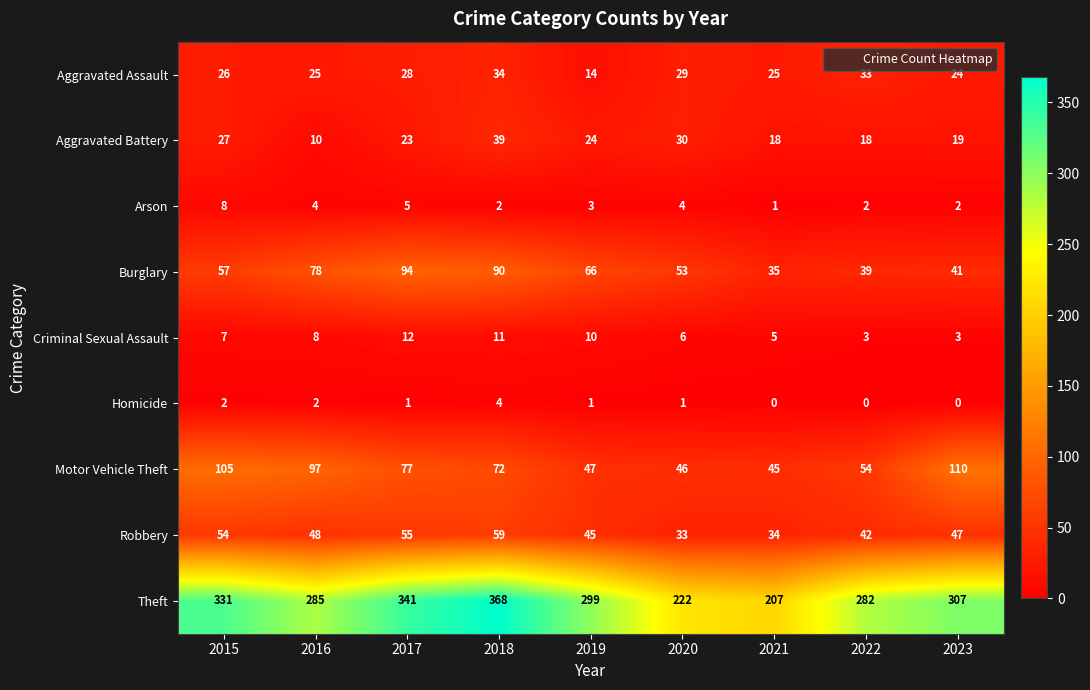

True or false: Arson has a value of 2 at 2017.

False